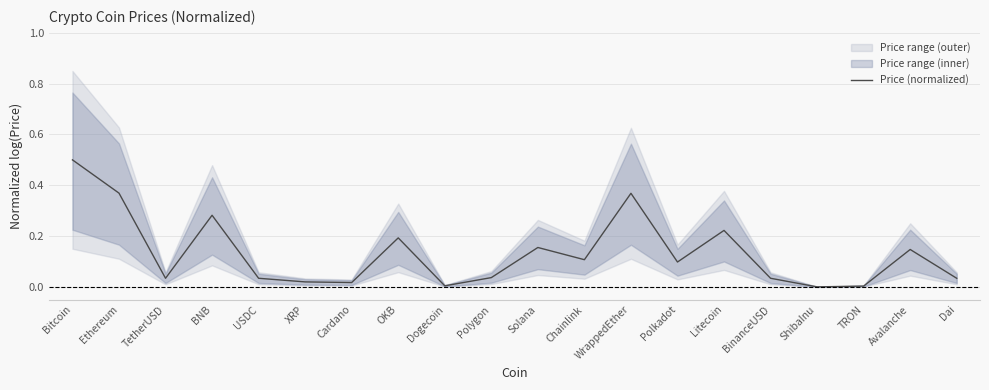

True or false: the data shows 0.8 at Bitcoin.

False